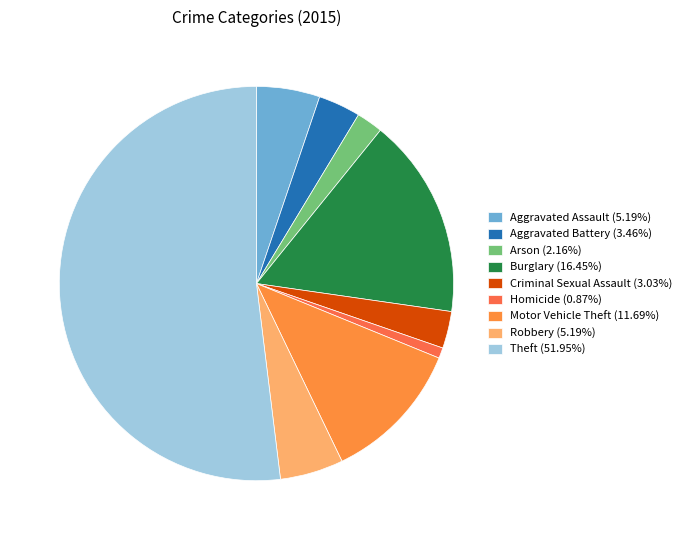

To the nearest percent, what is the difference between the largest and smallest slice percentages?

51%